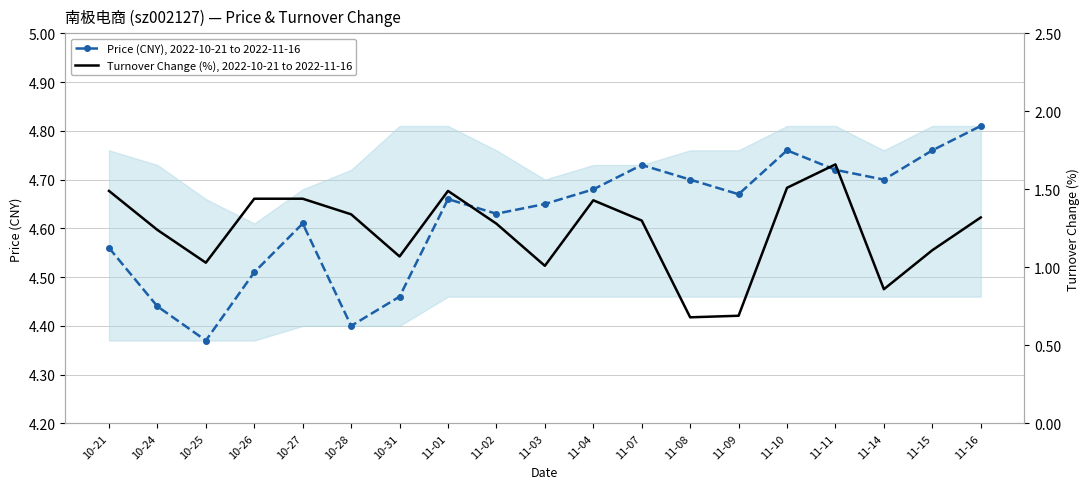

What value does the Turnover Change (%), 2022-10-21 to 2022-11-16 series have at 11-11?

1.7